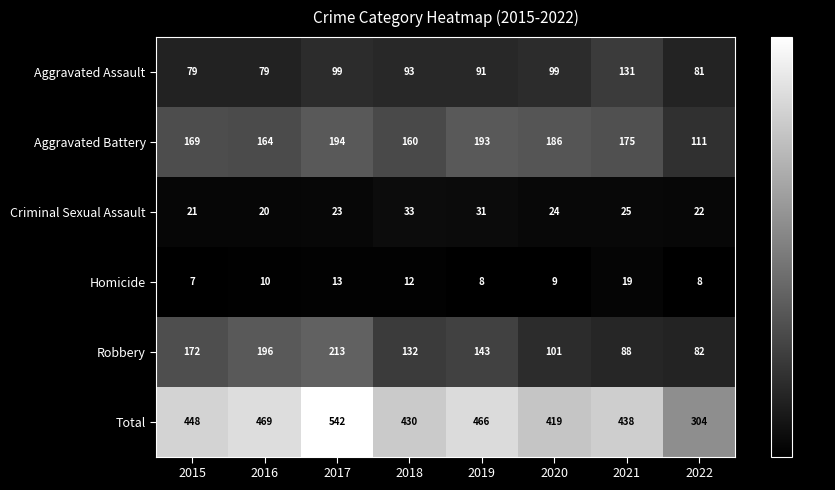

Which series has the widest spread of values?

Total